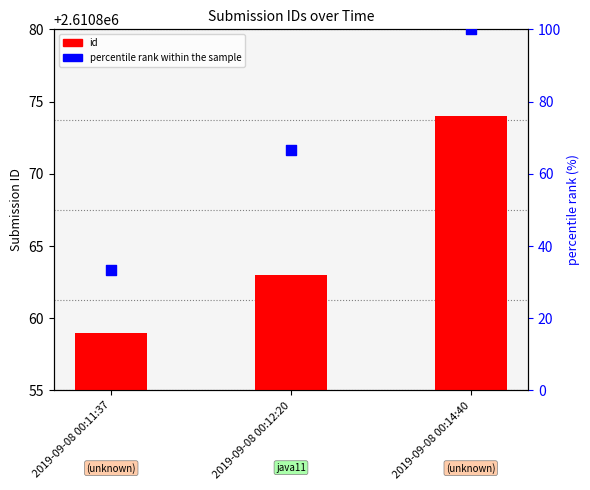

At which category is the sum across all series the highest?

2019-09-08 00:14:40